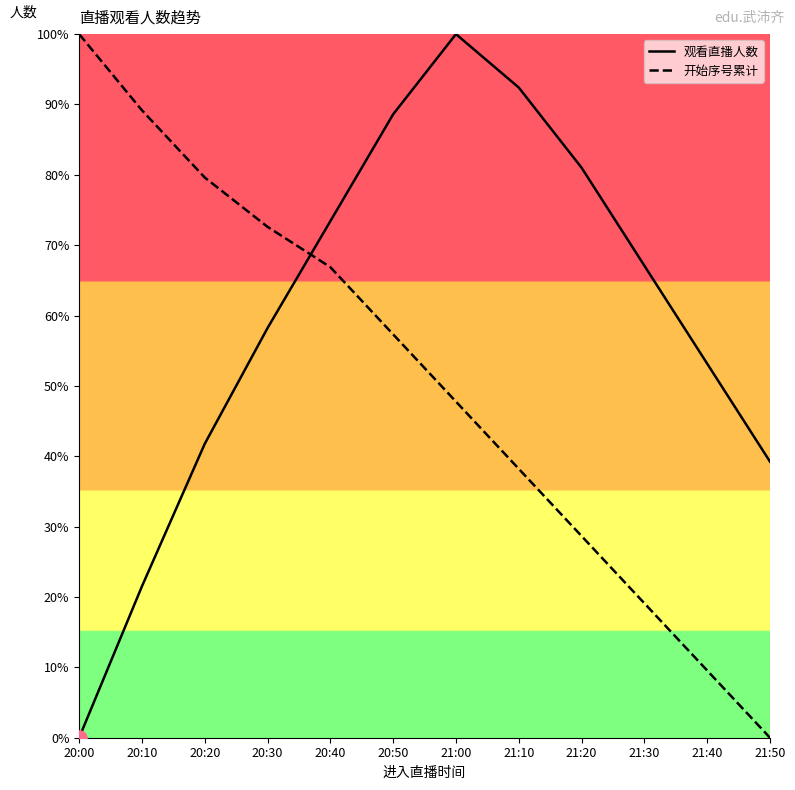

At how many categories does at least one series exceed 63?

10